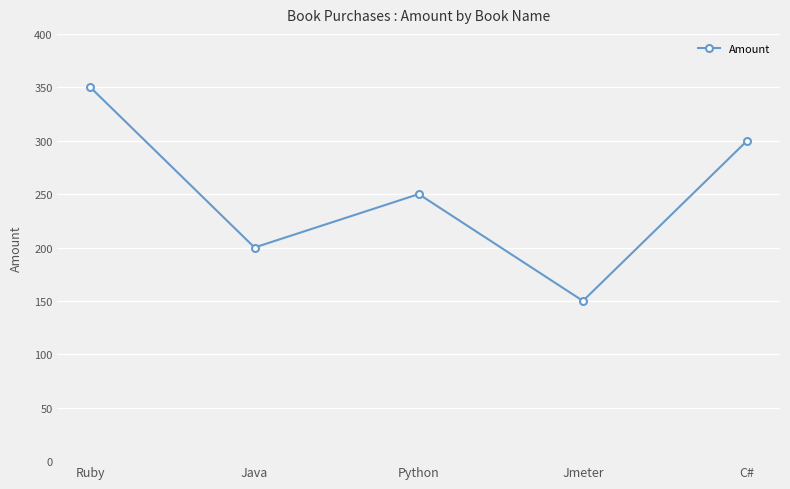

How many lines are shown in the chart?

1